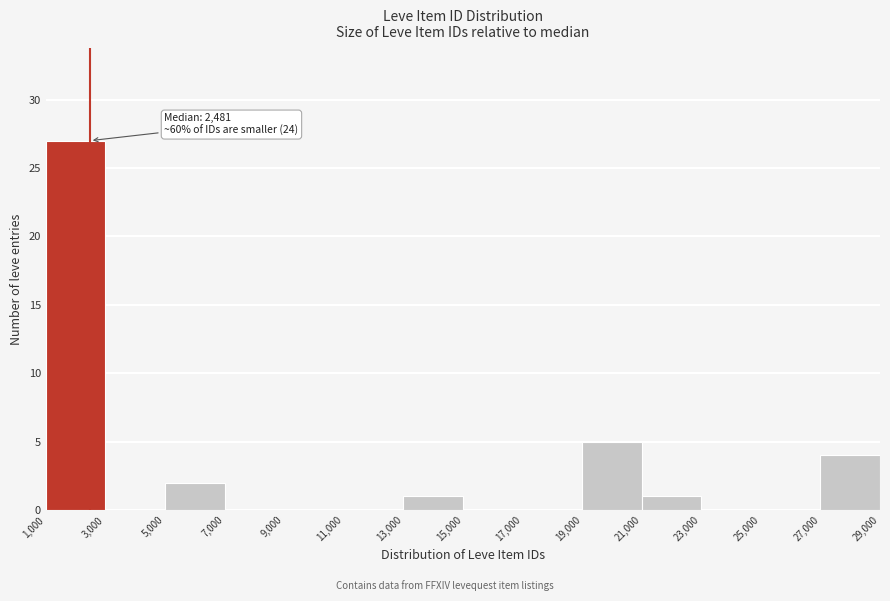

Over which range of the x-axis is the bar tallest?

1,000 to 3,000